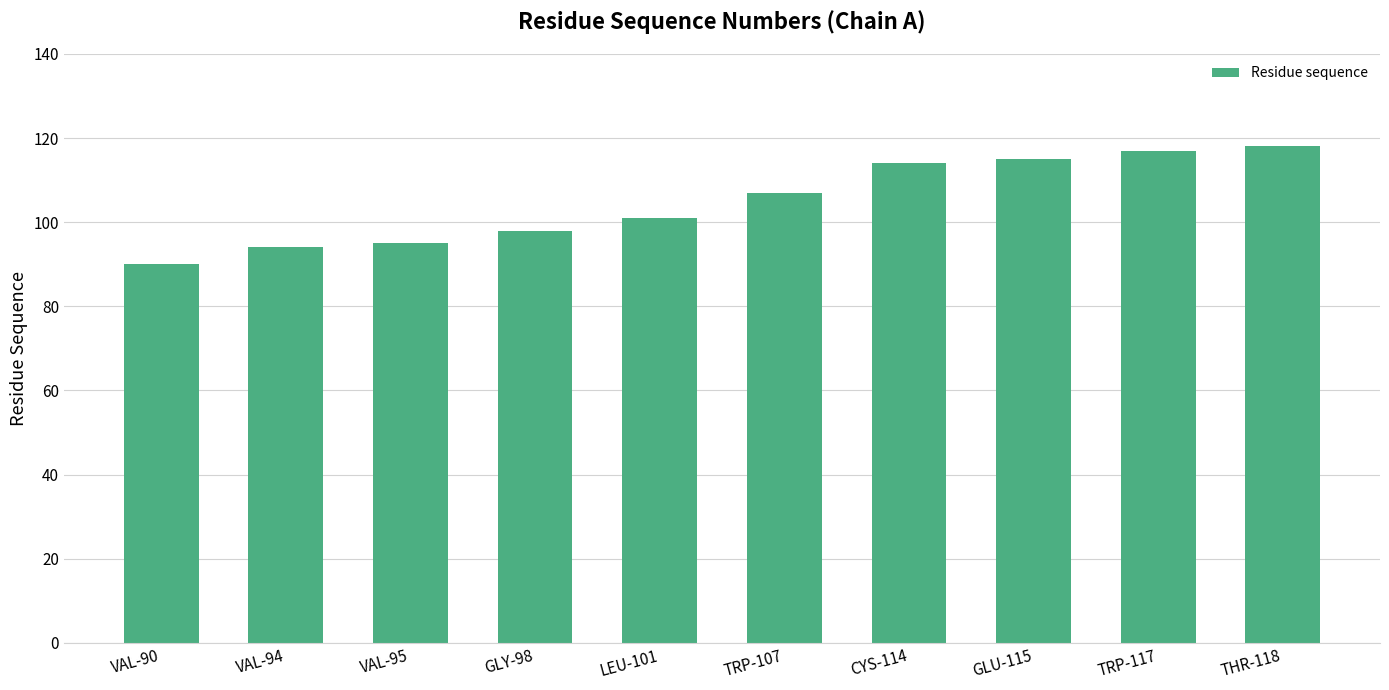

Reading right to left, what are all the values shown in this chart?

THR-118=118	TRP-117=117	GLU-115=115	CYS-114=114	TRP-107=107	LEU-101=101	GLY-98=98	VAL-95=95	VAL-94=94	VAL-90=90